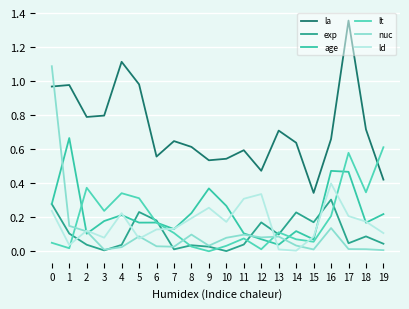

What is the value of the age point at the 4th from the left?

0.2